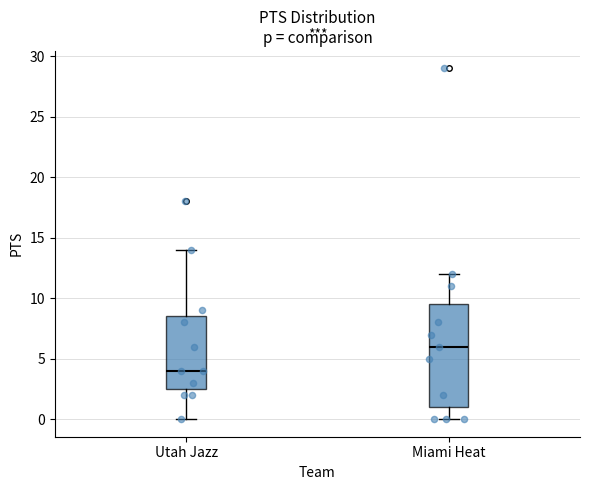

Reading left to right, read every box against the y-axis: the position of its median line, the range the box covers, and the ends of its whiskers. The values are not printed on the chart, so give them approximately, as read against the axis.

Utah Jazz: median 4.0, box 2.5 to 8.5, whiskers 0.0 to 14.0
Miami Heat: median 6.0, box 1.0 to 9.5, whiskers 0.0 to 12.0